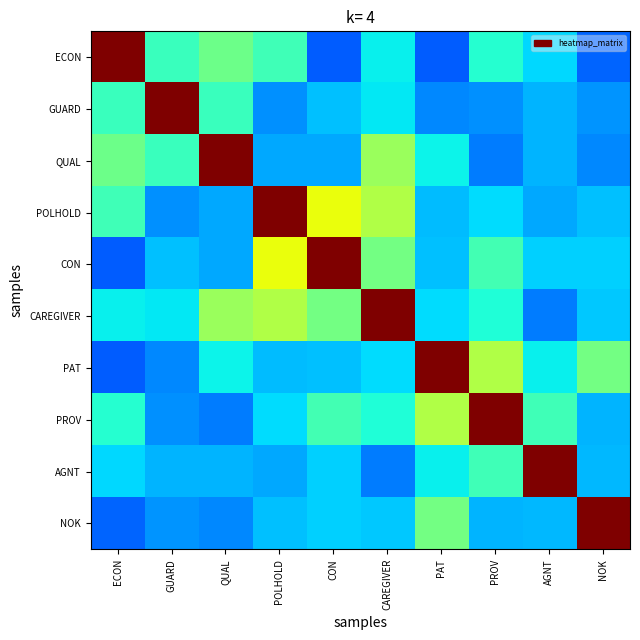

Count the number of categories in the chart.

10